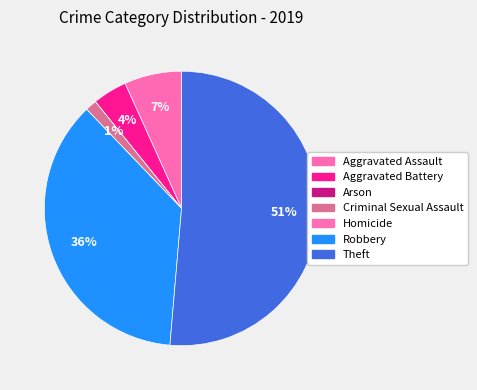

True or false: Theft accounts for 44% of the total.

False